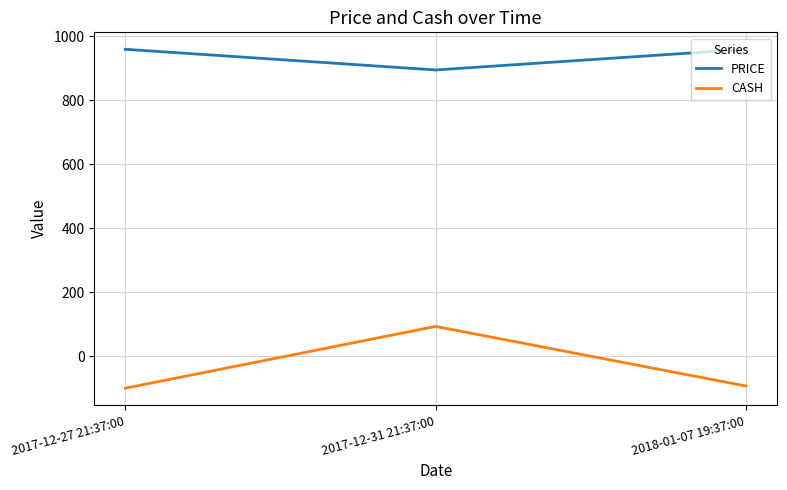

Is it true that CASH equals -100.0 at 2017-12-27 21:37:00?

True